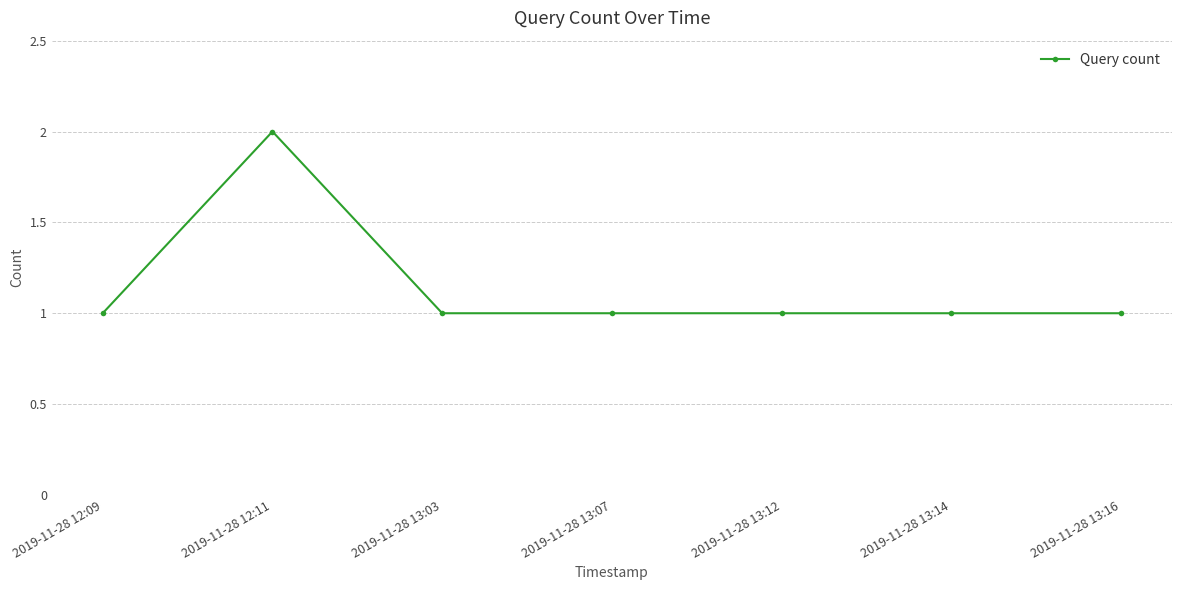

Where is the first local maximum?

2019-11-28 12:11